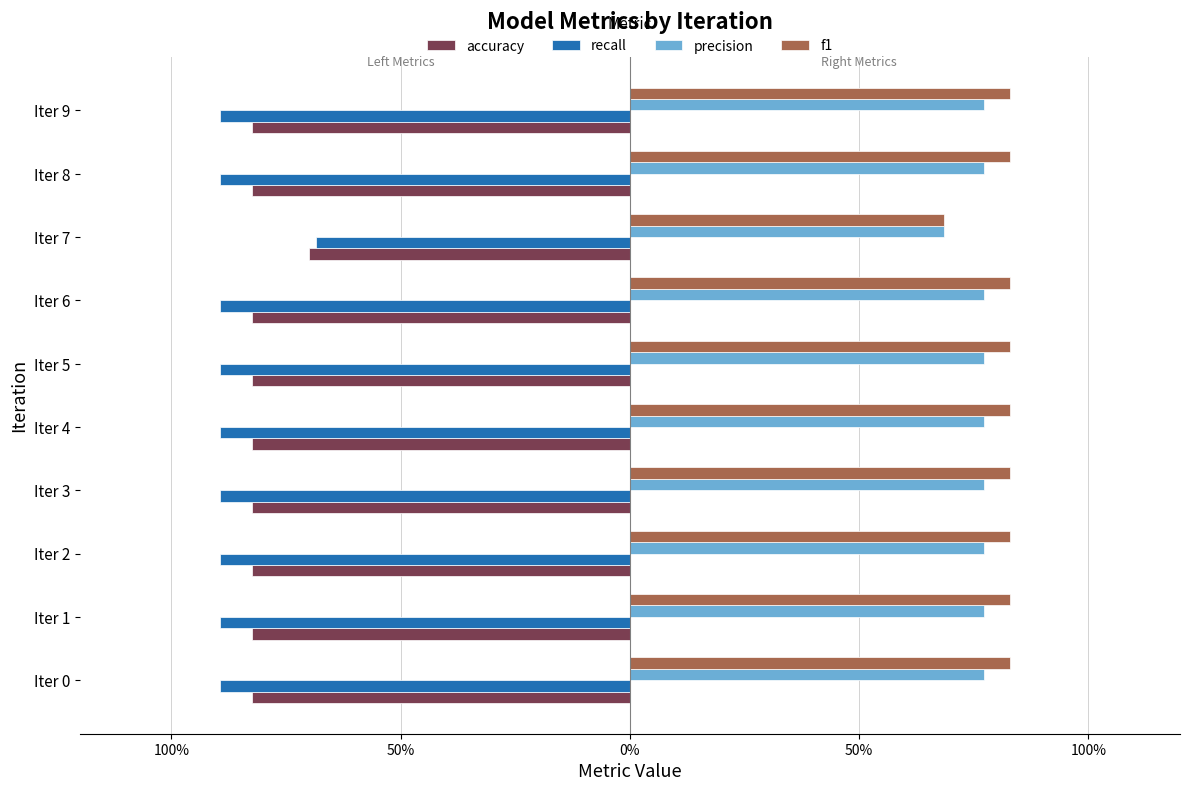

Which series has the largest range (max minus min)?

recall